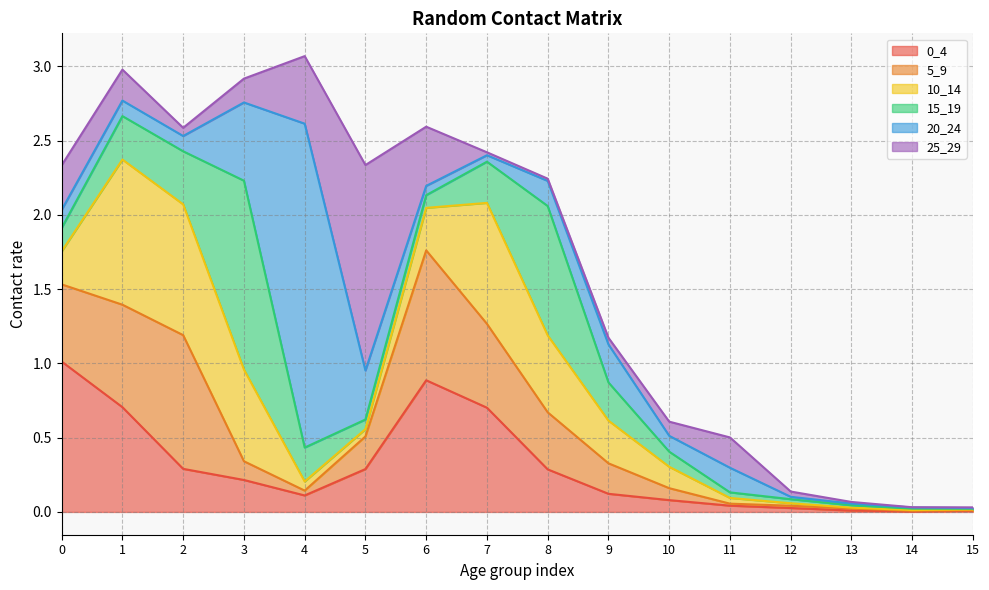

Where is the first local maximum for 0_4?

6